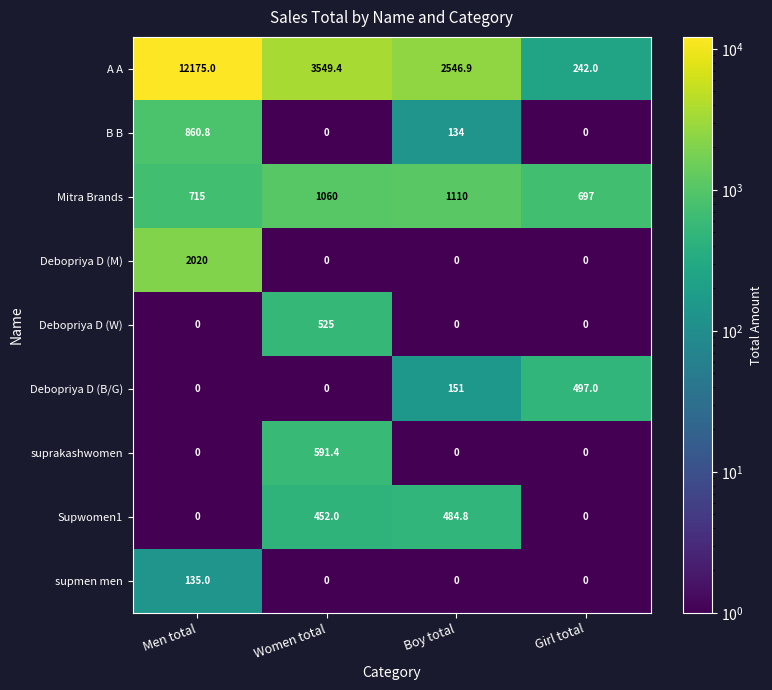

What is the average value of the A A series?

4628.3